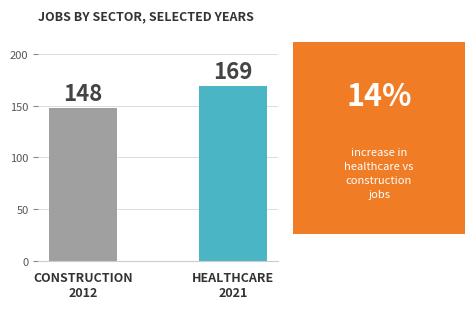

How many series are shown in this chart?

2